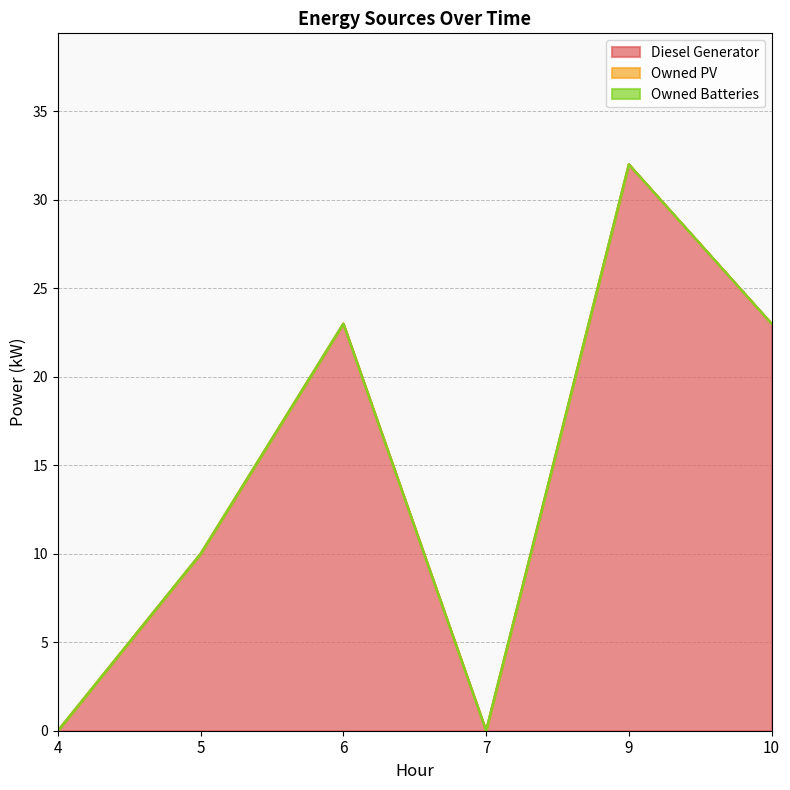

True or false: Owned PV and Diesel Generator intersect in this chart.

False